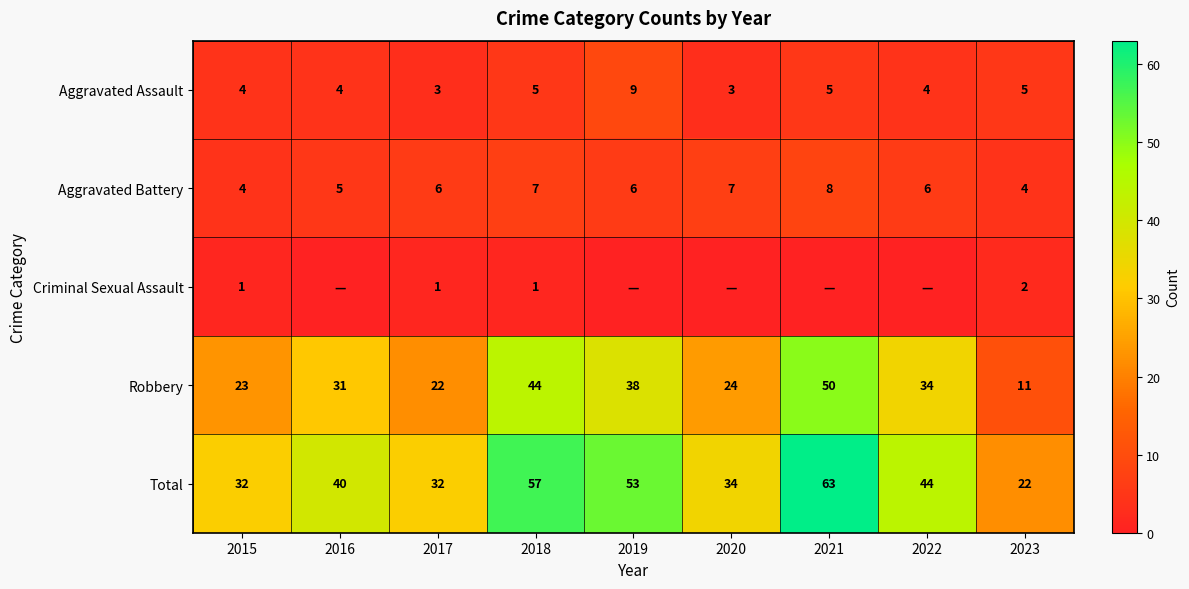

Where is Robbery nearest to the value 30?

2016